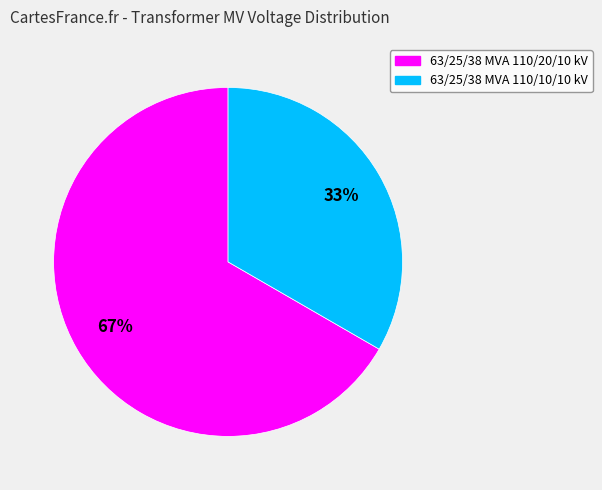

To the nearest percent, what portion does 63/25/38 MVA 110/20/10 kV represent?

67%